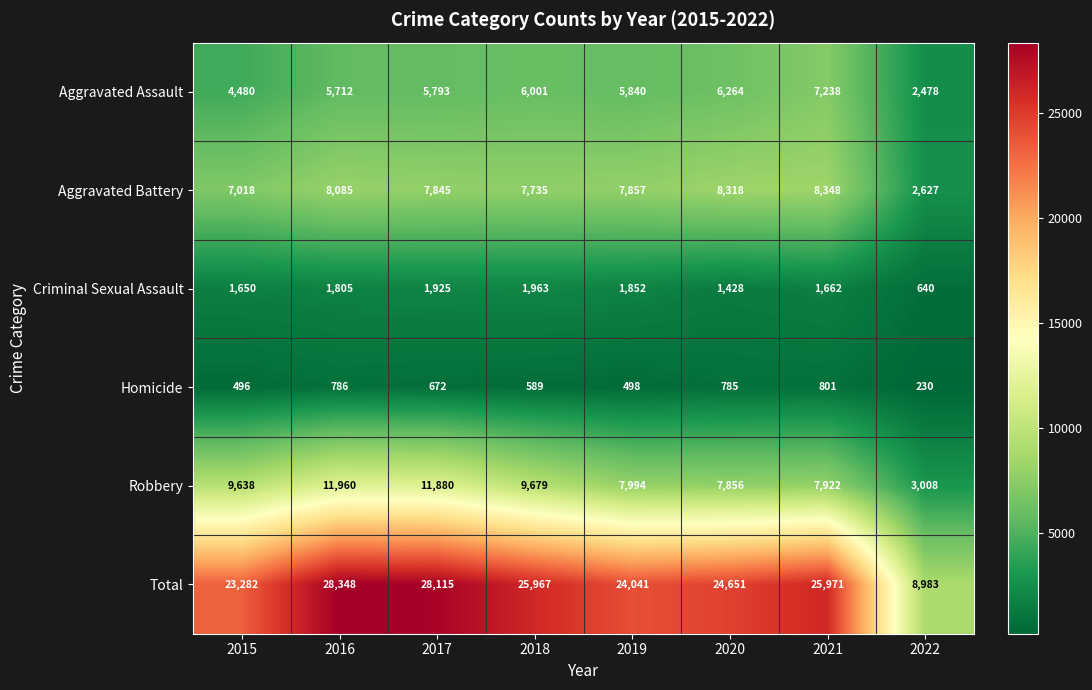

Rank the series at 2019 from highest to lowest value.

Total, Robbery, Aggravated Battery, Aggravated Assault, Criminal Sexual Assault, Homicide